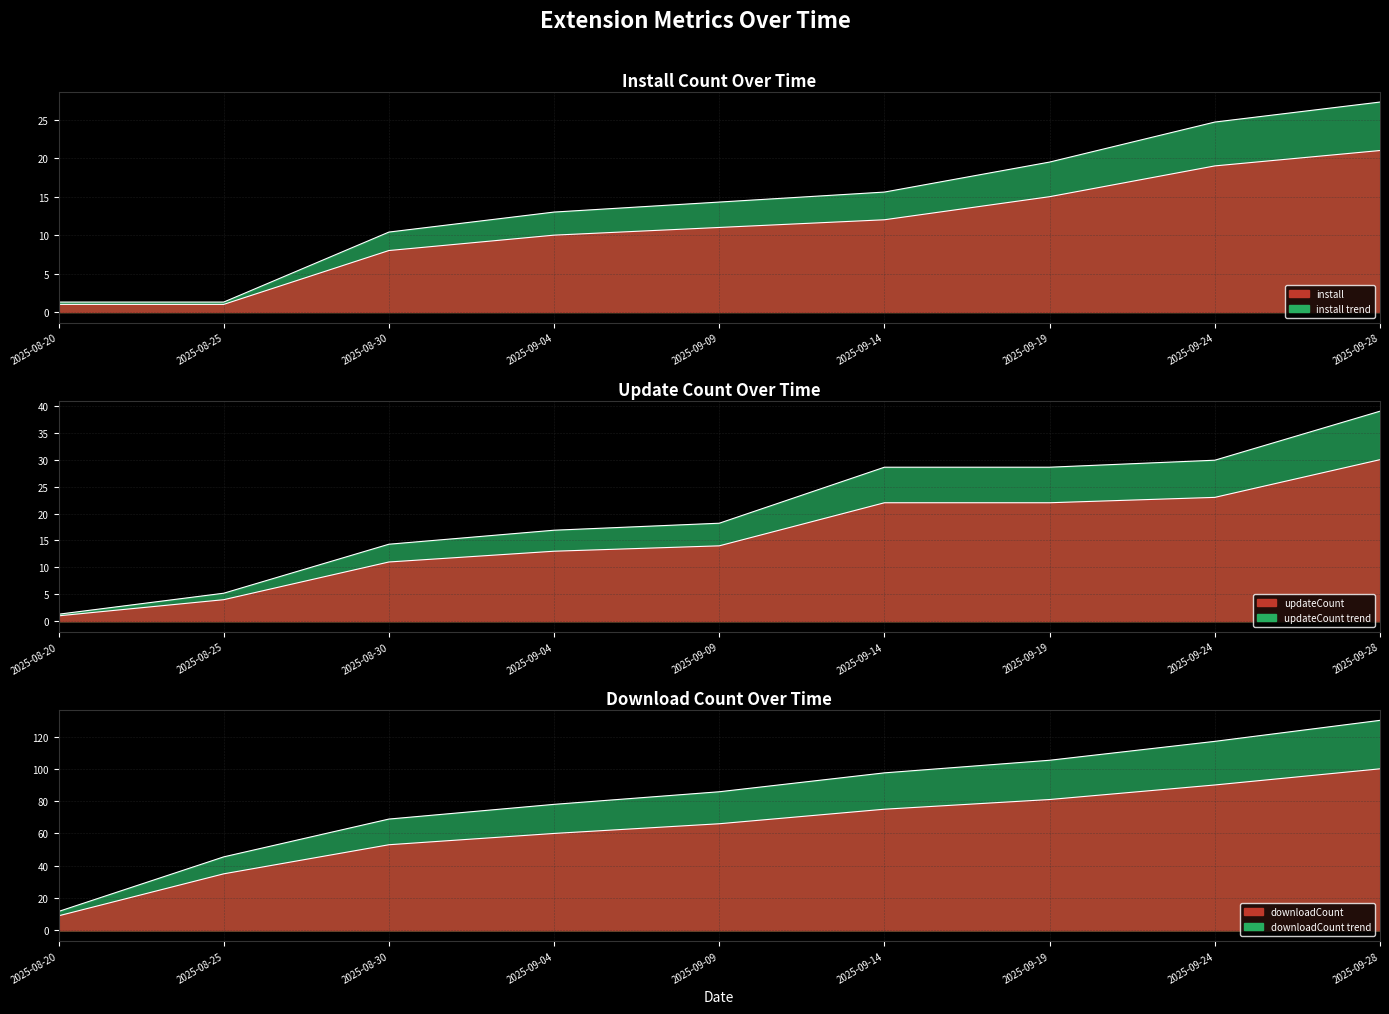

True or false: downloadCount and updateCount cross at least once.

False